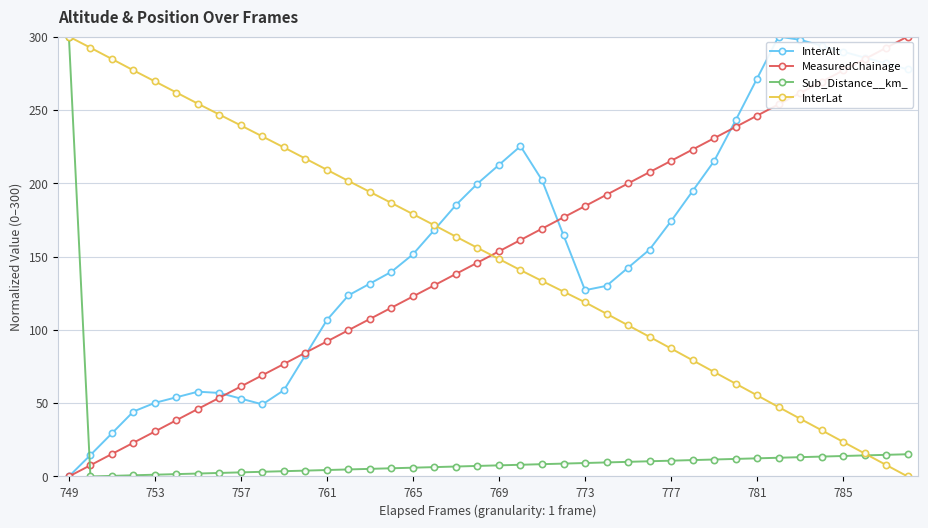

True or false: MeasuredChainage has more than 2 points higher than both neighbors.

False